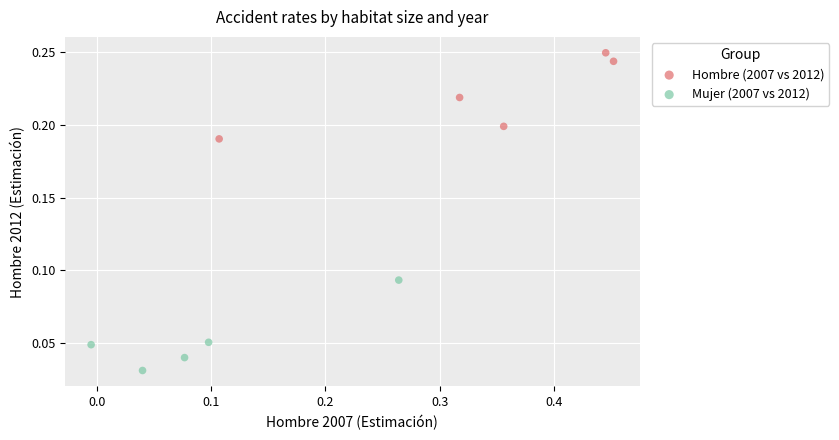

Which series reaches the maximum Y coordinate?

Hombre (2007 vs 2012)